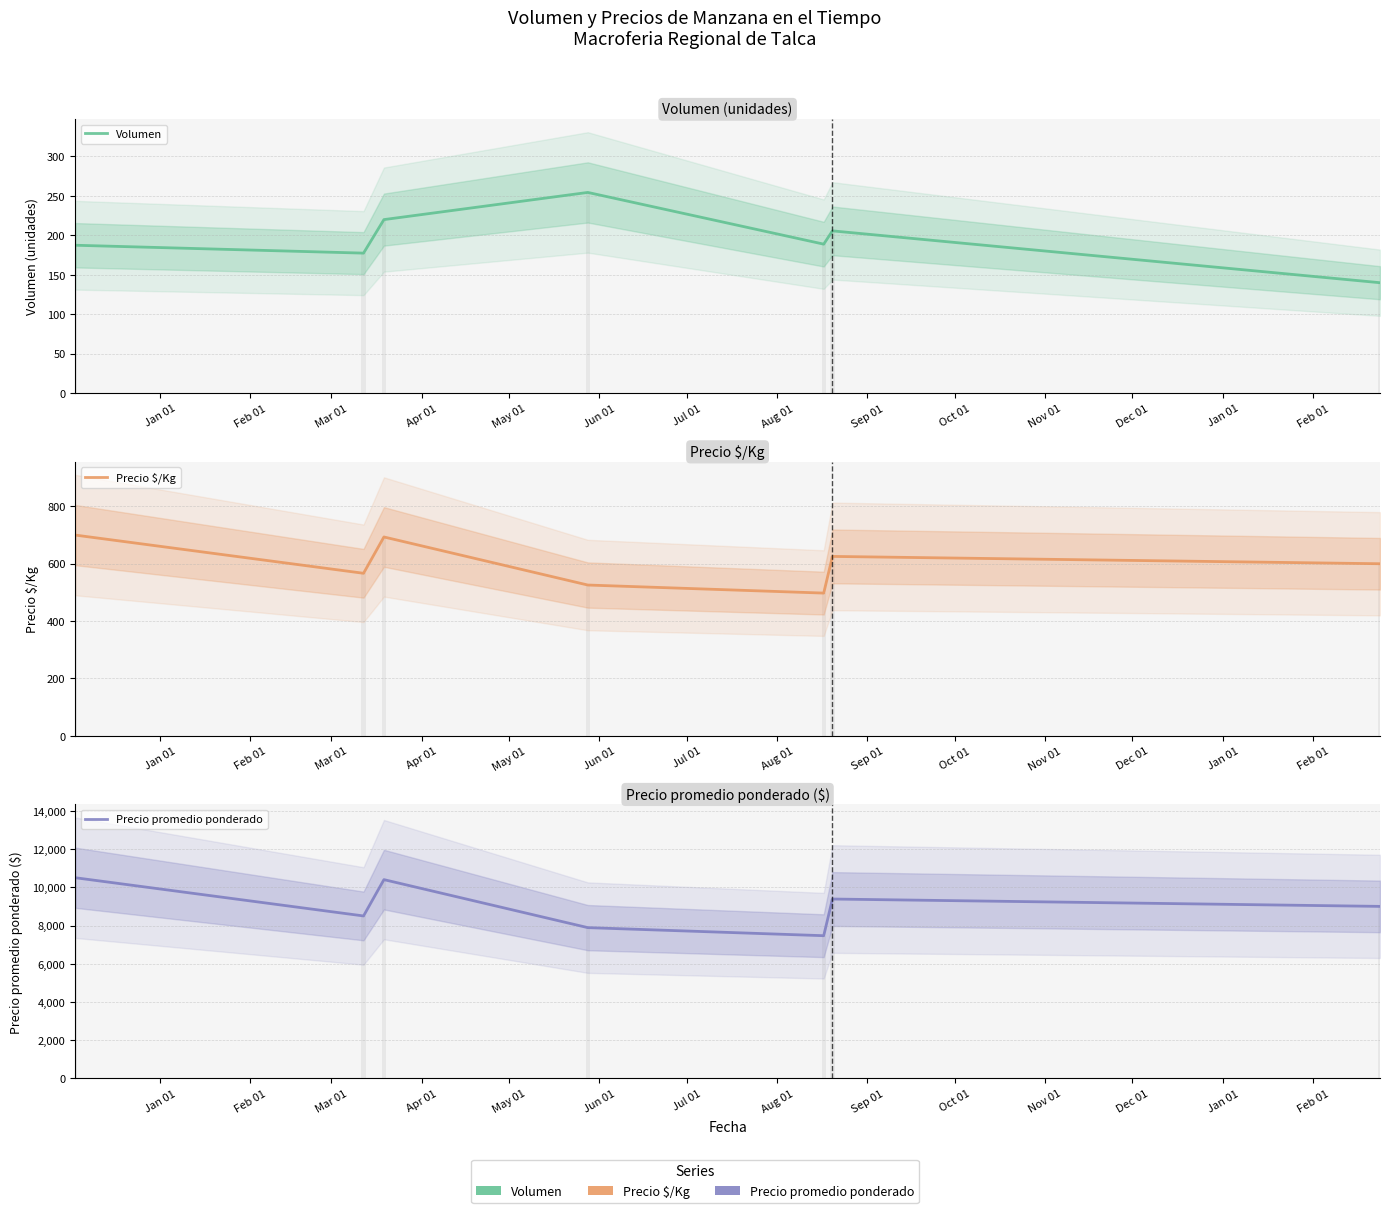

Where does the Precio $/Kg series first go above 600?

Jan 01